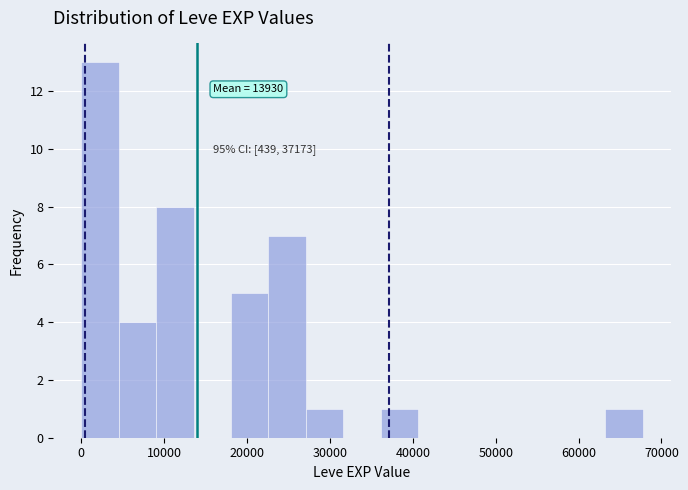

Which range on the x-axis has the tallest bar?

0 to 5000